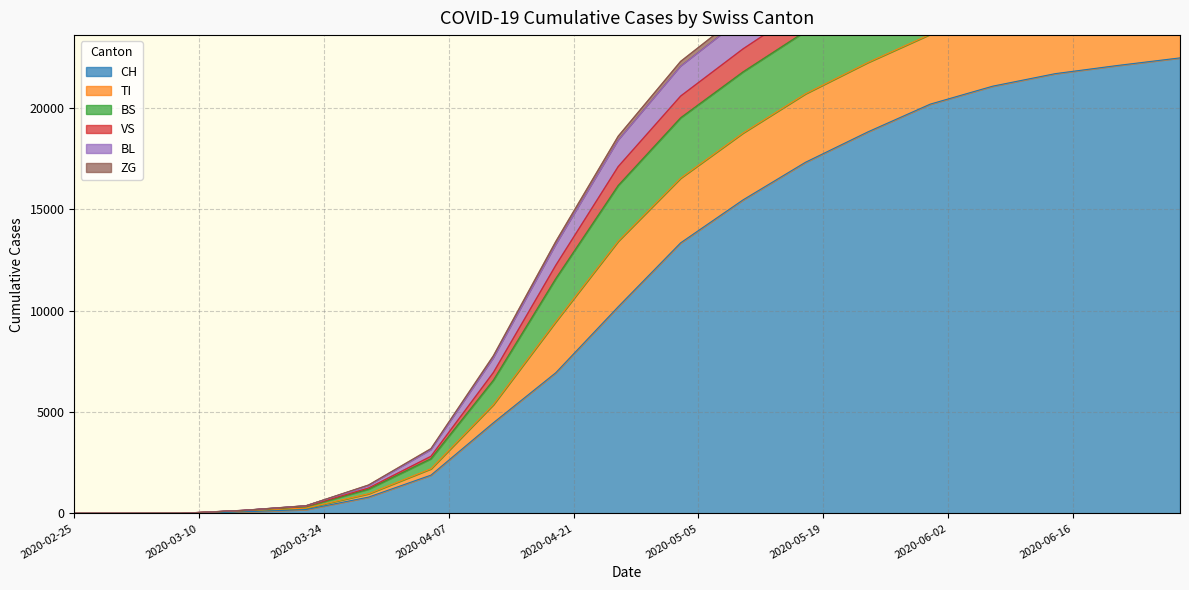

What is the maximum value for CH?

22477